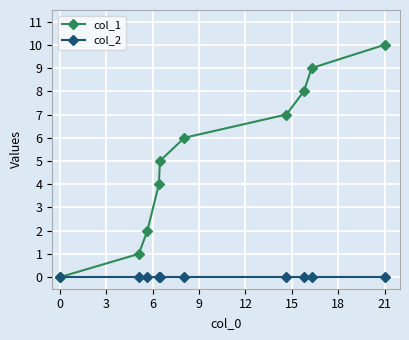

Reading left to right, transcribe all the data shown in this chart.

col_1: 0	1	2	4	5	6	7	8	9	10
col_2: 0	0	0	0	0	0	0	0	0	0